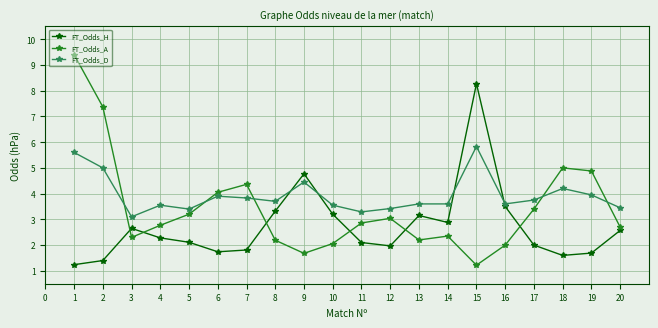

What is the difference between the highest and lowest values at 10?

1.5